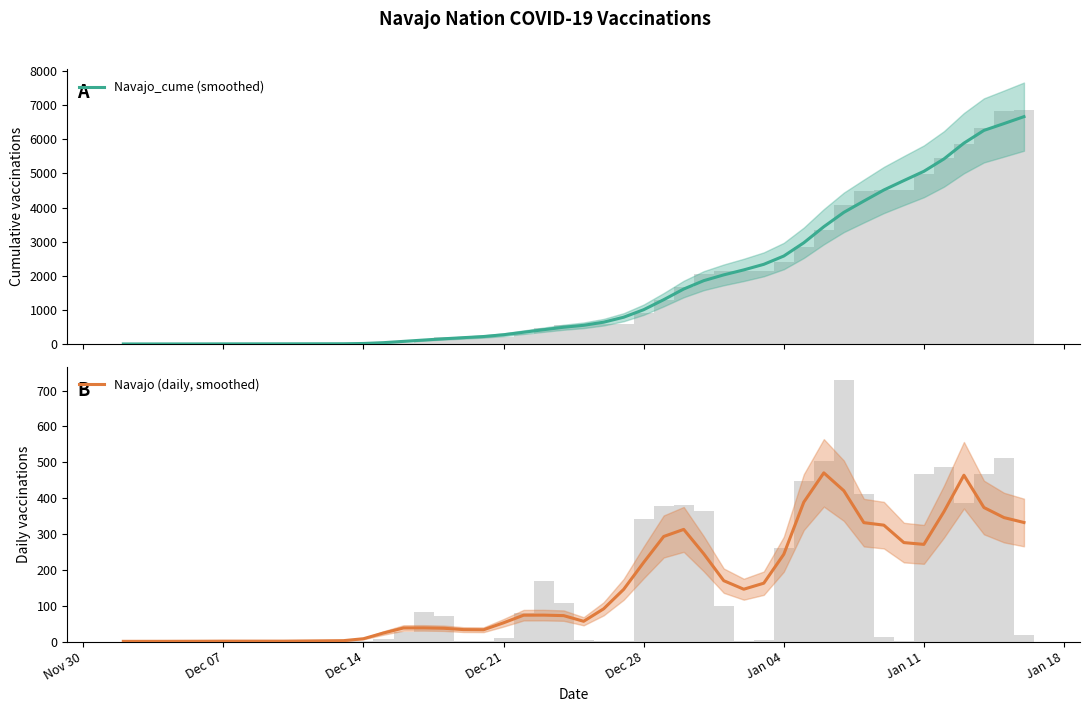

Which series has the largest range (max minus min)?

Navajo_cume (smoothed)